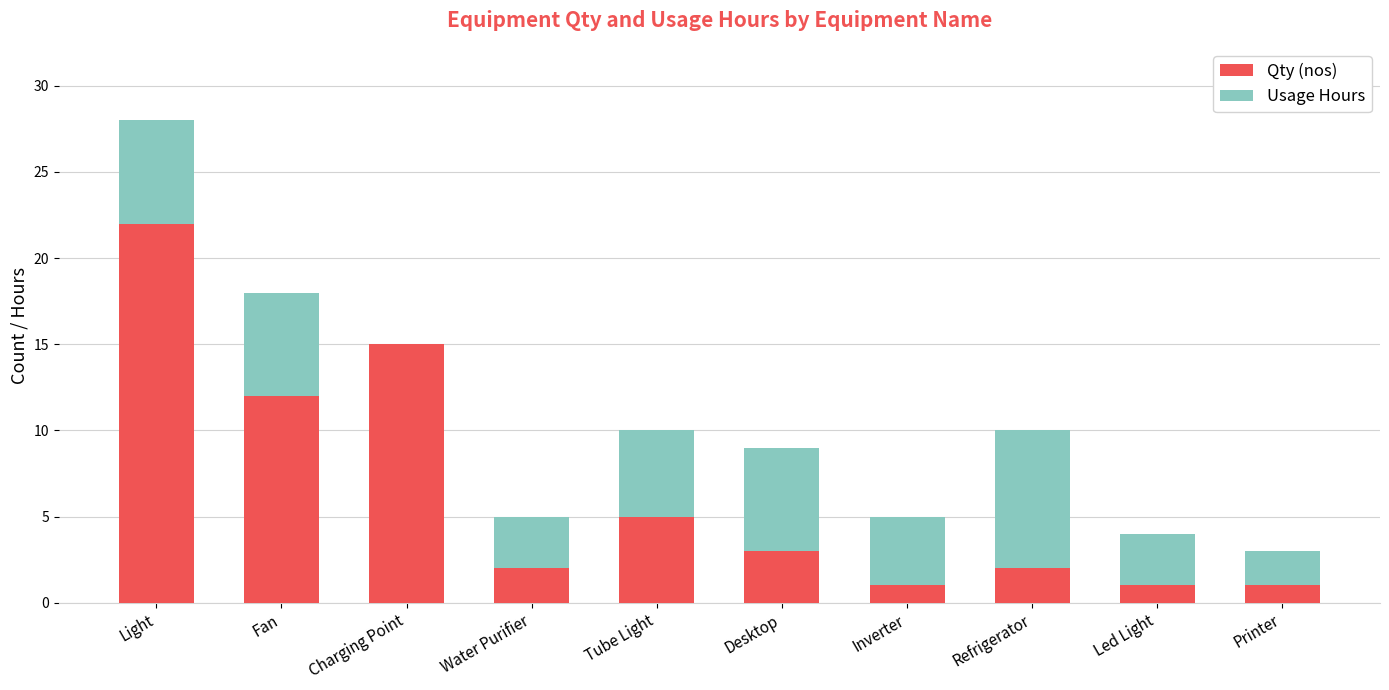

Reading right to left, what are the values for Qty (nos)?

Printer=1	Led Light=1	Refrigerator=2	Inverter=1	Desktop=3	Tube Light=5	Water Purifier=2	Charging Point=15	Fan=12	Light=22